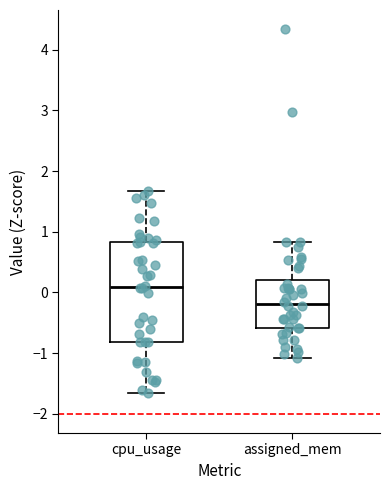

Reading left to right, read every box against the y-axis: the position of its median line, the range the box covers, and the ends of its whiskers. The values are not printed on the chart, so give them approximately, as read against the axis.

cpu_usage: median 0.1, box -0.8 to 0.8, whiskers -1.7 to 1.7
assigned_mem: median -0.2, box -0.6 to 0.2, whiskers -1.1 to 0.8